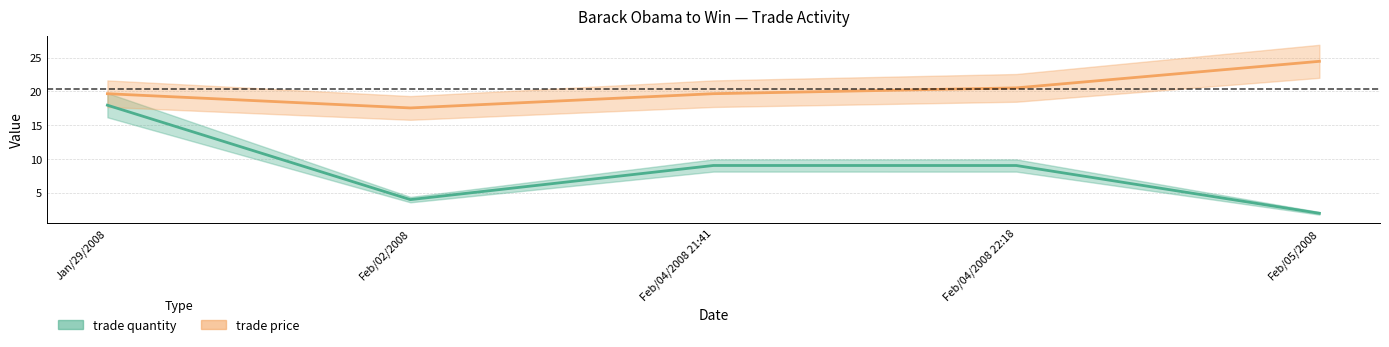

Reading right to left, transcribe all the data shown in this chart.

trade quantity: Feb/05/2008=2.0	Feb/04/2008 22:18=9.0	Feb/04/2008 21:41=9.0	Feb/02/2008=4.0	Jan/29/2008=18.0
trade price: Feb/05/2008=24.5	Feb/04/2008 22:18=20.5	Feb/04/2008 21:41=19.7	Feb/02/2008=17.6	Jan/29/2008=19.7